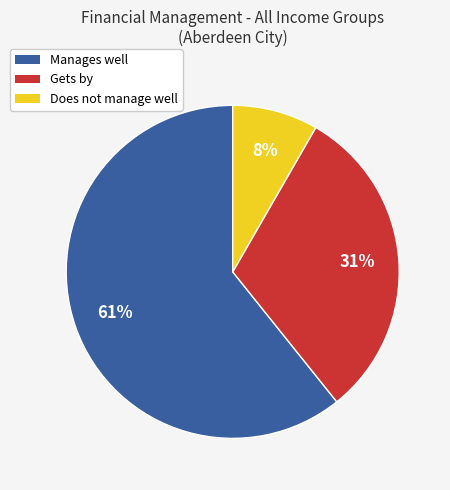

How many slices are in this pie chart?

3